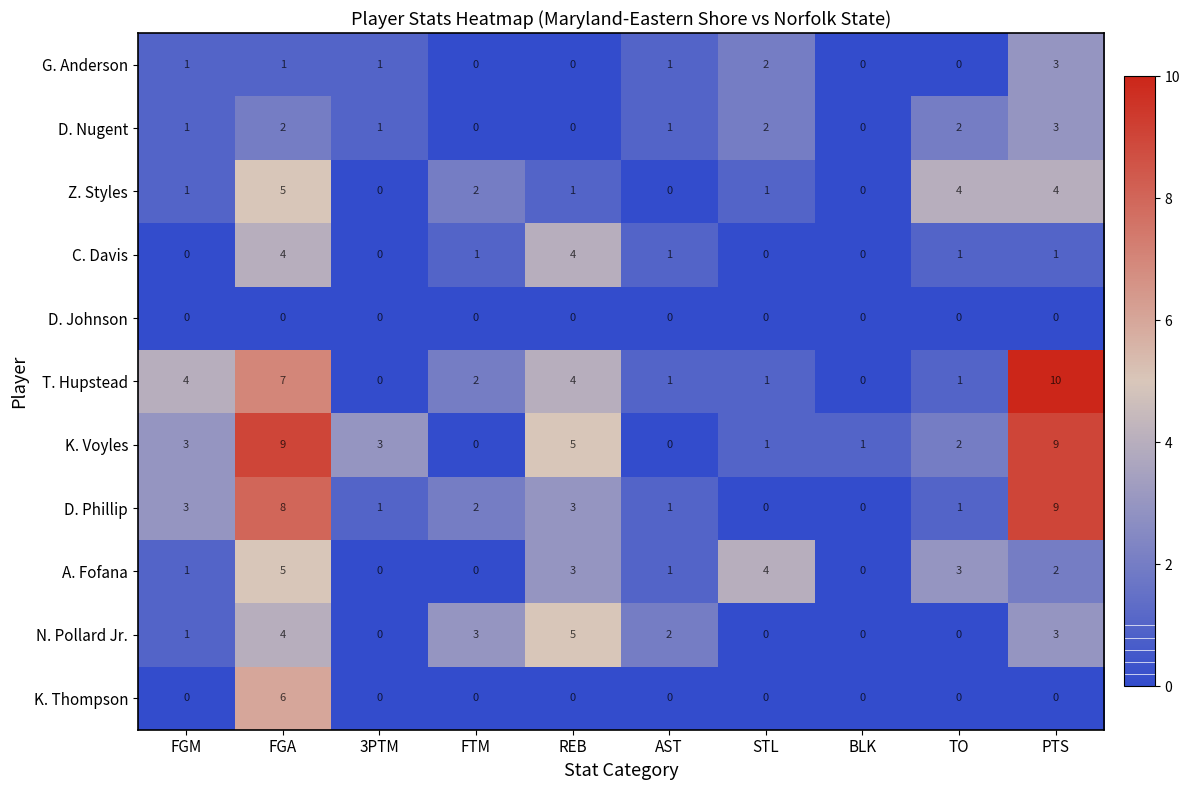

How many values in the D. Nugent series are below 1?

3